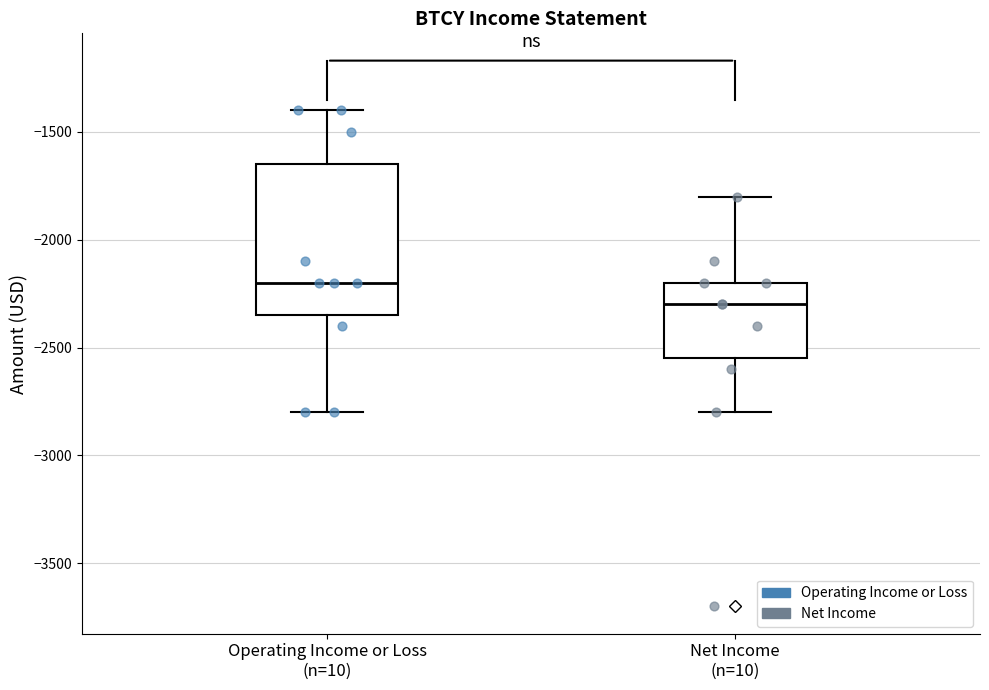

Reading left to right, read every box against the y-axis: the position of its median line, the range the box covers, and the ends of its whiskers. The values are not printed on the chart, so give them approximately, as read against the axis.

Operating Income or Loss (n=10): median -2200, box -2350 to -1650, whiskers -2800 to -1400
Net Income (n=10): median -2300, box -2550 to -2200, whiskers -2800 to -1800